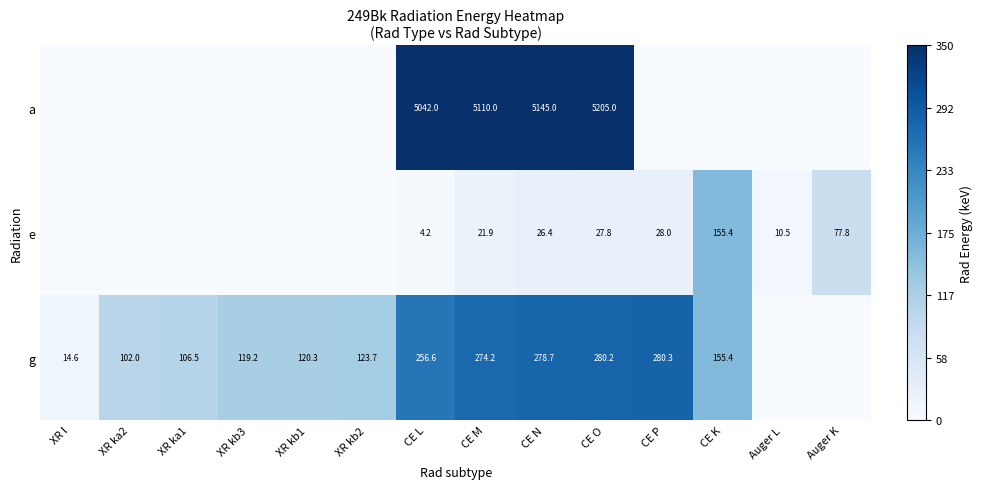

True or false: a has a value of 5145.0 at CE N.

True